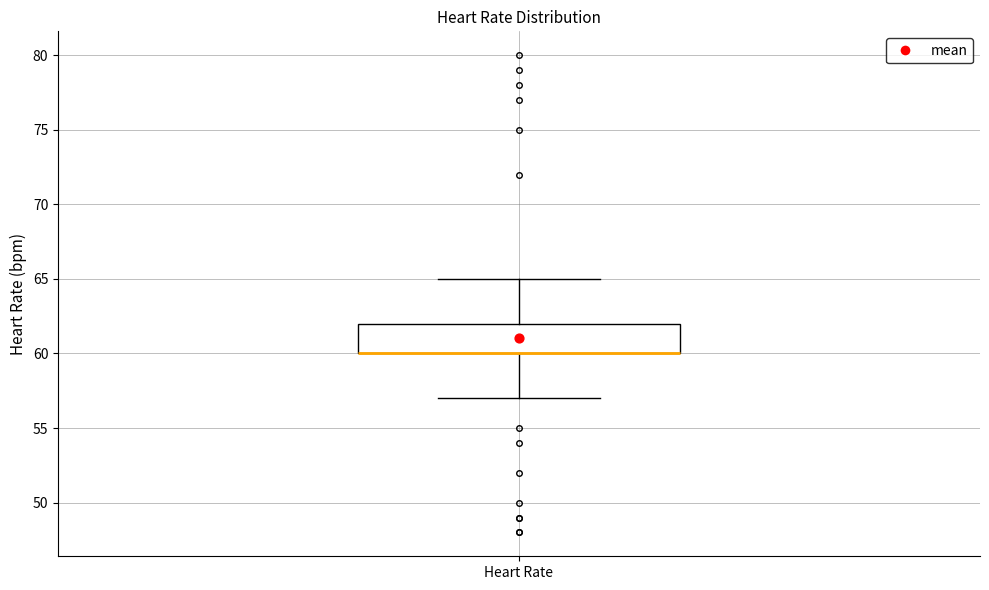

Transcribe this box plot: give where the median line is, the range the box spans, and where the two whiskers end, as read against the y-axis. The values are not printed on the chart, so give them approximately, as read against the axis.

median 60 (drawn on the box's lower edge), box 60 to 62, whiskers 57 to 65